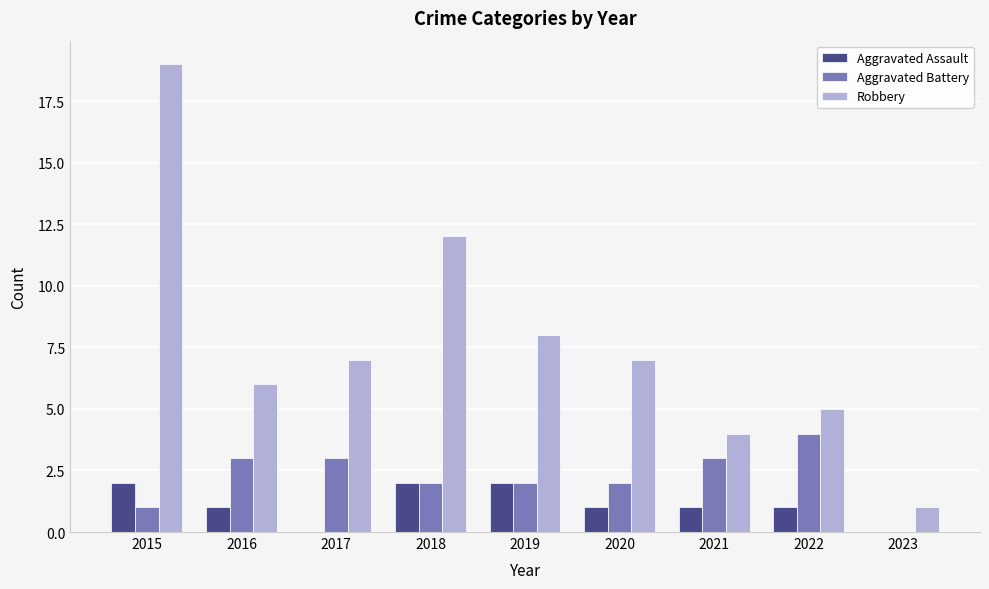

Are the bars horizontal?

No